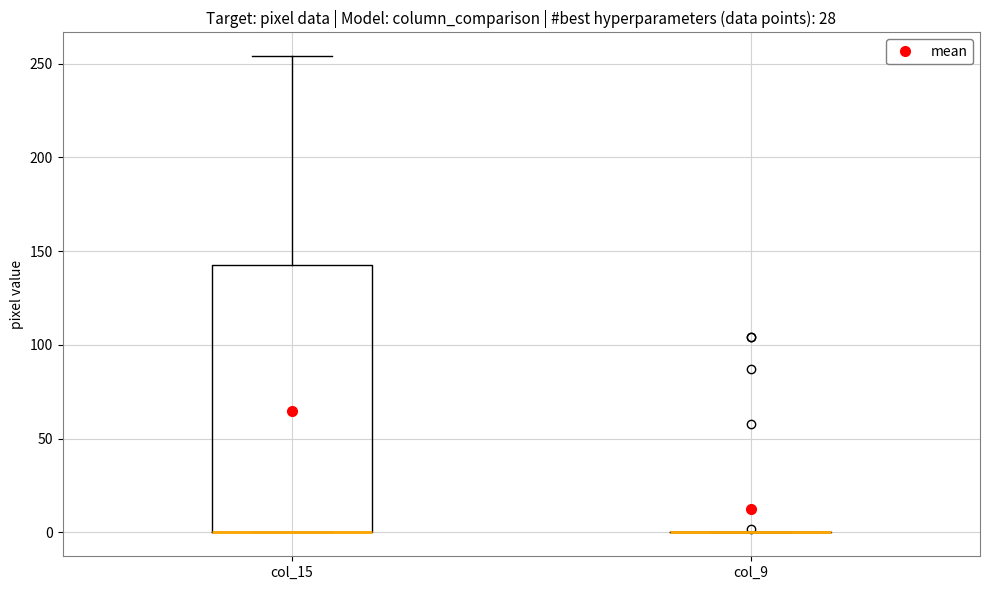

Reading left to right, read every box against the y-axis: the position of its median line, the range the box covers, and the ends of its whiskers. The values are not printed on the chart, so give them approximately, as read against the axis.

col_15: median 0 (drawn on the box's lower edge), box 0 to 145, whiskers 0 to 255
col_9: box collapsed to a line at 0, whiskers 0 to 0